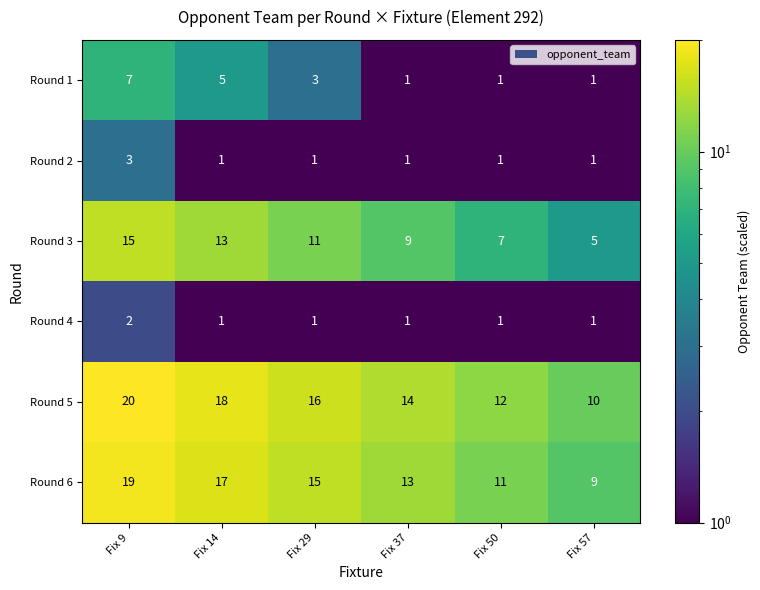

At which category is the sum across all series the highest?

Fix 9